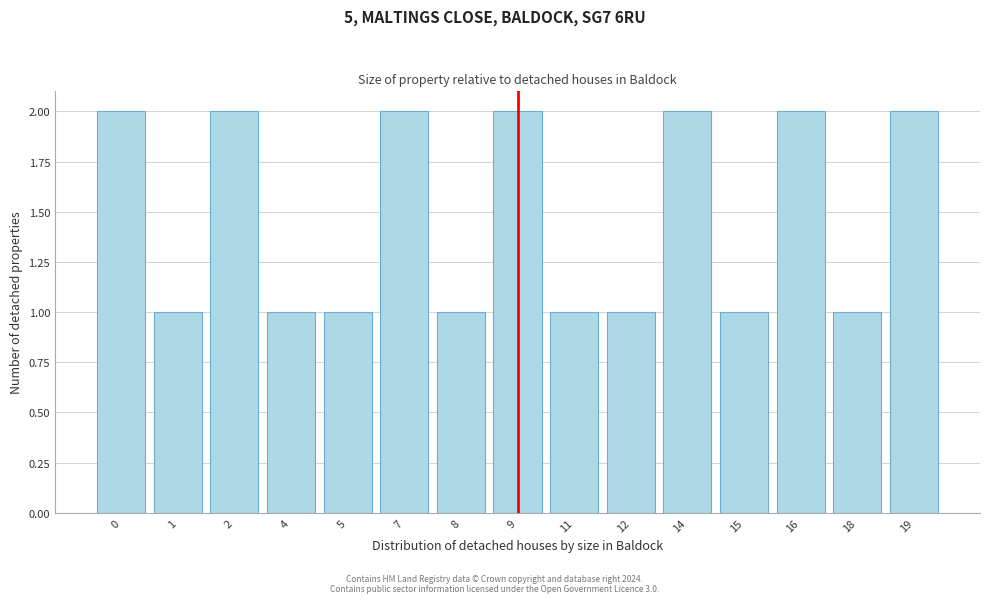

Reading left to right, list all the values displayed in this chart.

0=2	1=1	2=2	4=1	5=1	7=2	8=1	9=2	11=1	12=1	14=2	15=1	16=2	18=1	19=2